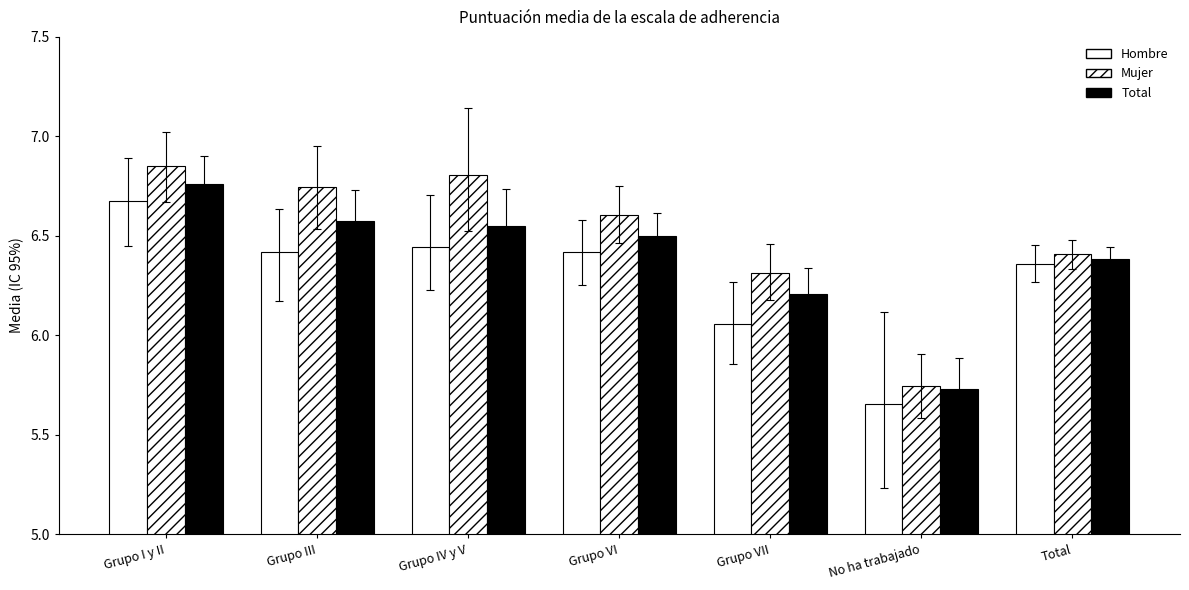

How many bars are there in each group?

3